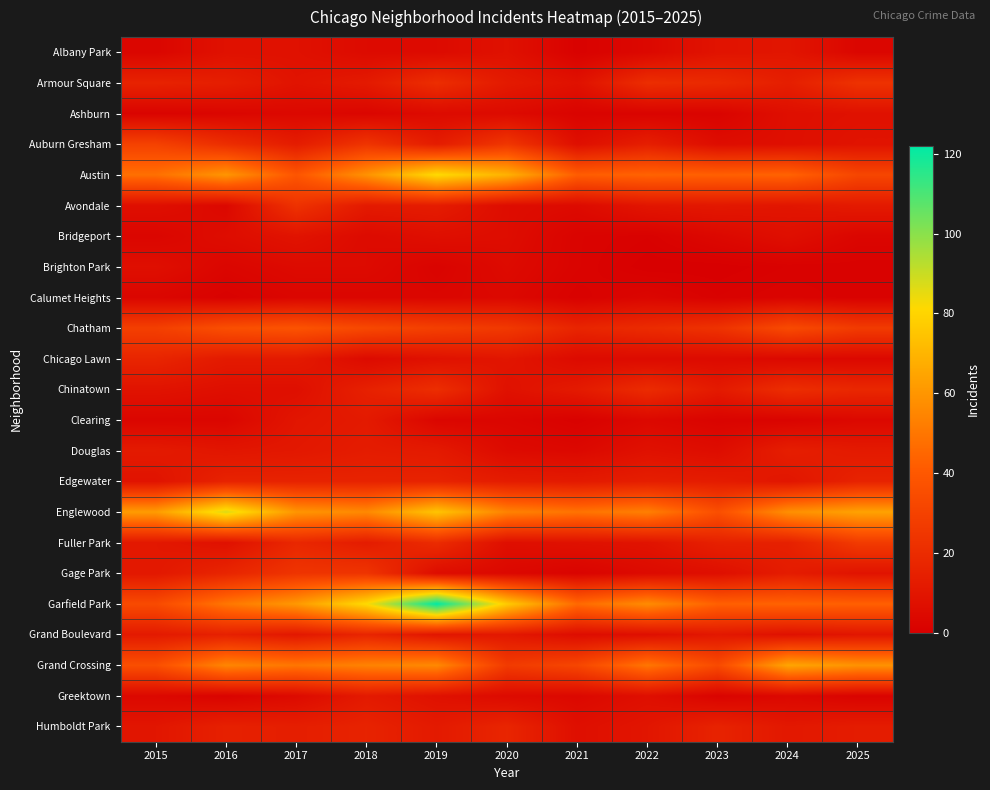

Reading left to right, extract all data points from this chart.

Albany Park: 2015=3	2016=8	2017=8	2018=5	2019=5	2020=8	2021=1	2022=4	2023=9	2024=10	2025=3
Armour Square: 2015=16	2016=14	2017=9	2018=12	2019=21	2020=12	2021=8	2022=21	2023=19	2024=14	2025=23
Ashburn: 2015=2	2016=3	2017=4	2018=3	2019=5	2020=5	2021=2	2022=2	2023=2	2024=7	2025=8
Auburn Gresham: 2015=30	2016=21	2017=13	2018=24	2019=13	2020=25	2021=7	2022=14	2023=6	2024=7	2025=9
Austin: 2015=48	2016=60	2017=39	2018=59	2019=82	2020=69	2021=42	2022=44	2023=43	2024=44	2025=32
Avondale: 2015=7	2016=4	2017=23	2018=12	2019=13	2020=6	2021=5	2022=10	2023=11	2024=10	2025=12
Bridgeport: 2015=3	2016=6	2017=9	2018=5	2019=7	2020=6	2021=2	2022=1	2023=4	2024=7	2025=3
Brighton Park: 2015=7	2016=3	2017=5	2018=5	2019=2	2020=5	2021=2	2022=0	2023=0	2024=1	2025=1
Calumet Heights: 2015=3	2016=1	2017=3	2018=3	2019=3	2020=4	2021=1	2022=3	2023=1	2024=2	2025=1
Chatham: 2015=29	2016=36	2017=38	2018=33	2019=29	2020=26	2021=17	2022=20	2023=23	2024=34	2025=27
Chicago Lawn: 2015=17	2016=12	2017=12	2018=5	2019=8	2020=10	2021=5	2022=5	2023=5	2024=4	2025=4
Chinatown: 2015=9	2016=7	2017=7	2018=15	2019=21	2020=8	2021=12	2022=20	2023=12	2024=21	2025=18
Clearing: 2015=3	2016=3	2017=10	2018=12	2019=3	2020=3	2021=1	2022=4	2023=2	2024=2	2025=4
Douglas: 2015=12	2016=10	2017=11	2018=13	2019=12	2020=5	2021=4	2022=8	2023=6	2024=14	2025=12
Edgewater: 2015=9	2016=16	2017=16	2018=16	2019=16	2020=13	2021=12	2022=14	2023=13	2024=10	2025=16
Englewood: 2015=62	2016=87	2017=60	2018=56	2019=75	2020=54	2021=49	2022=53	2023=36	2024=58	2025=64
Fuller Park: 2015=11	2016=8	2017=18	2018=13	2019=20	2020=7	2021=8	2022=9	2023=15	2024=15	2025=27
Gage Park: 2015=11	2016=17	2017=24	2018=24	2019=6	2020=4	2021=2	2022=5	2023=7	2024=13	2025=9
Garfield Park: 2015=34	2016=50	2017=61	2018=82	2019=122	2020=77	2021=46	2022=57	2023=43	2024=44	2025=43
Grand Boulevard: 2015=12	2016=15	2017=11	2018=17	2019=10	2020=11	2021=6	2022=7	2023=11	2024=8	2025=10
Grand Crossing: 2015=36	2016=55	2017=50	2018=54	2019=56	2020=27	2021=32	2022=50	2023=34	2024=65	2025=59
Greektown: 2015=4	2016=2	2017=5	2018=12	2019=8	2020=5	2021=4	2022=7	2023=2	2024=4	2025=2
Humboldt Park: 2015=10	2016=15	2017=14	2018=16	2019=12	2020=17	2021=7	2022=10	2023=16	2024=11	2025=13